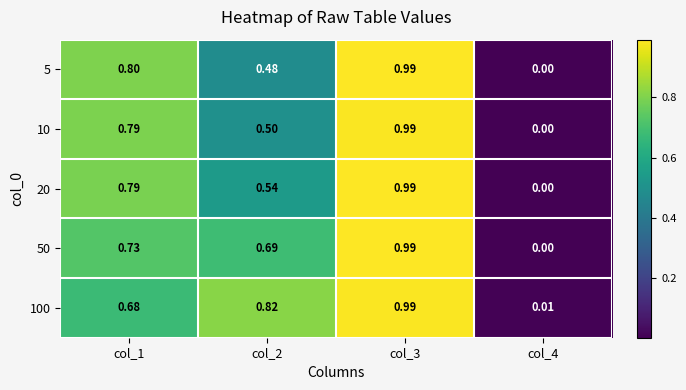

Is the value of 50 at col_4 greater than the value of 100 at col_4?

No